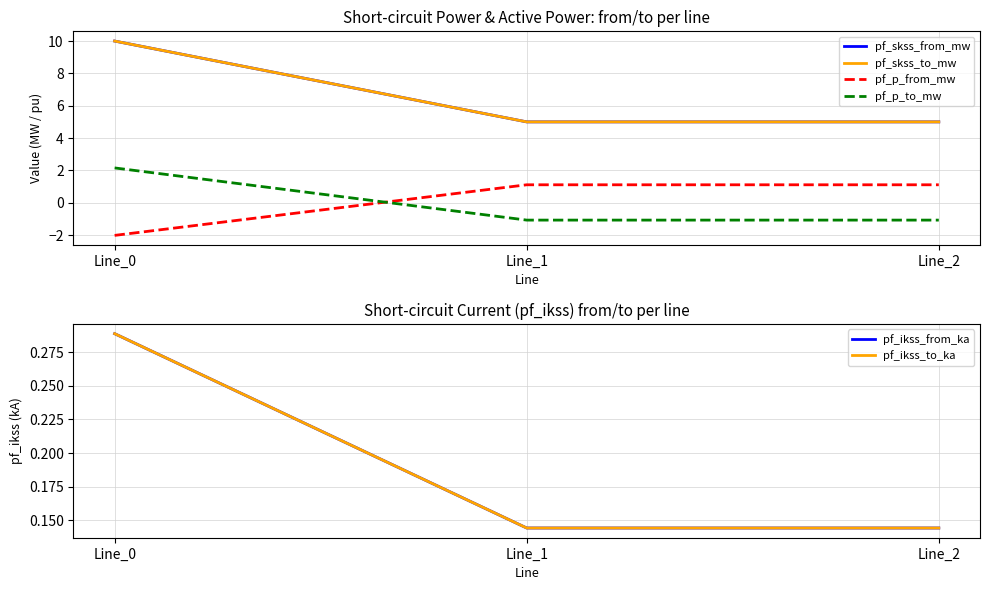

At how many categories does at least one series exceed 0?

3